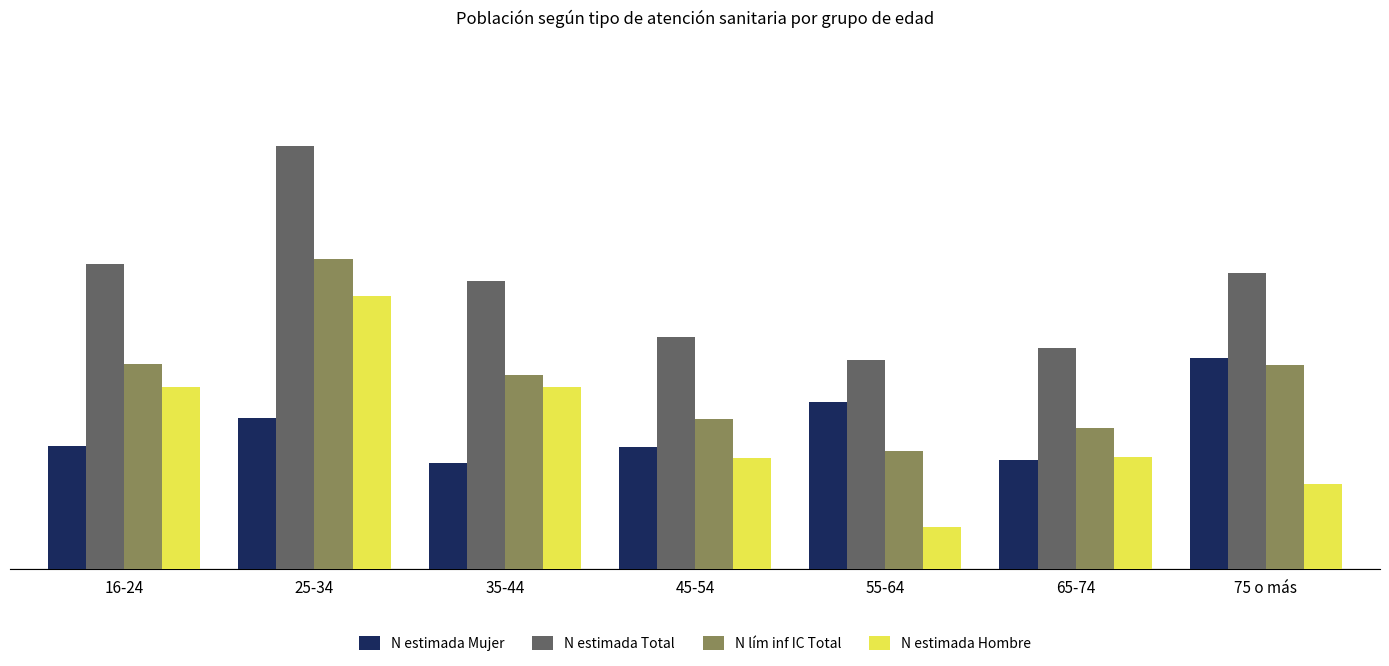

At which category is the sum across all series the highest?

25-34